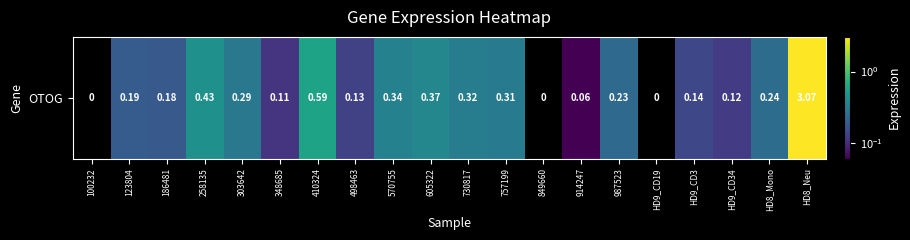

Reading left to right, extract all data points from this chart.

0.0	0.2	0.2	0.4	0.3	0.1	0.6	0.1	0.3	0.4	0.3	0.3	0.0	0.1	0.2	0.0	0.1	0.1	0.2	3.1